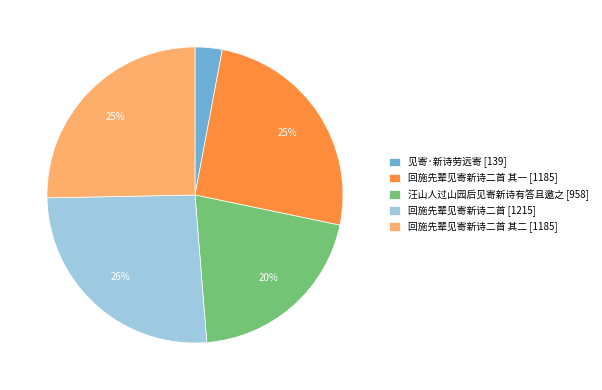

Is there a majority slice in this chart?

No